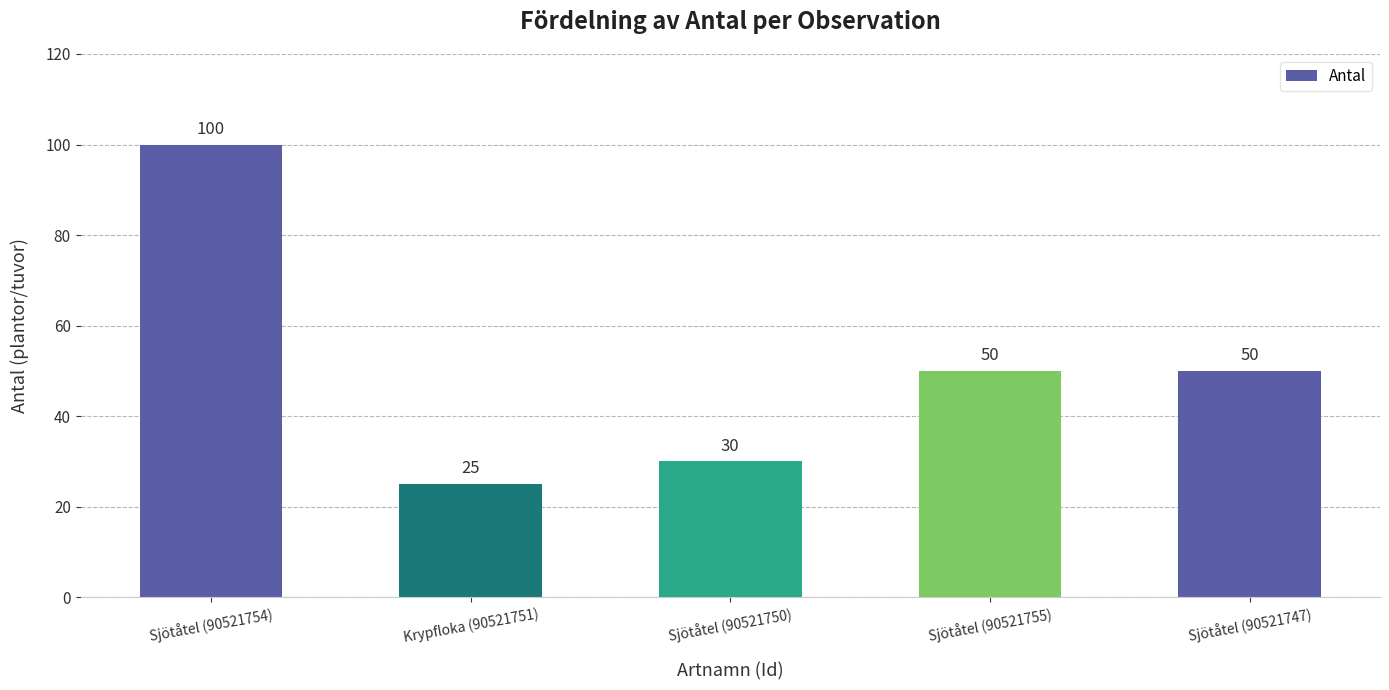

What is the label of the 2nd bar from the right?

Sjötåtel (90521755)